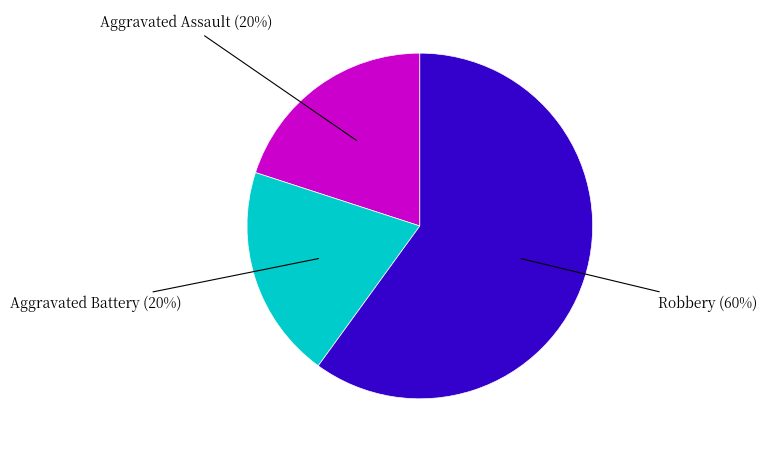

To the nearest percent, what is the difference between the largest and smallest slice percentages?

40%